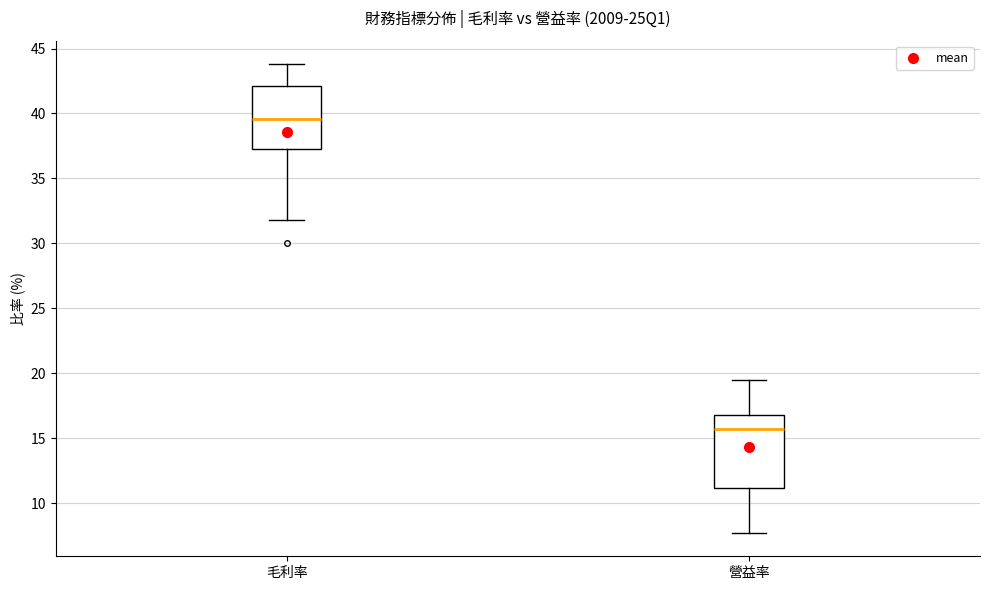

Which box is the tallest, from its lower edge to its upper edge?

營益率